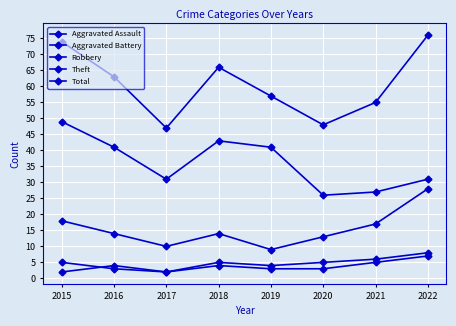

What is the minimum value shown in the chart?

2